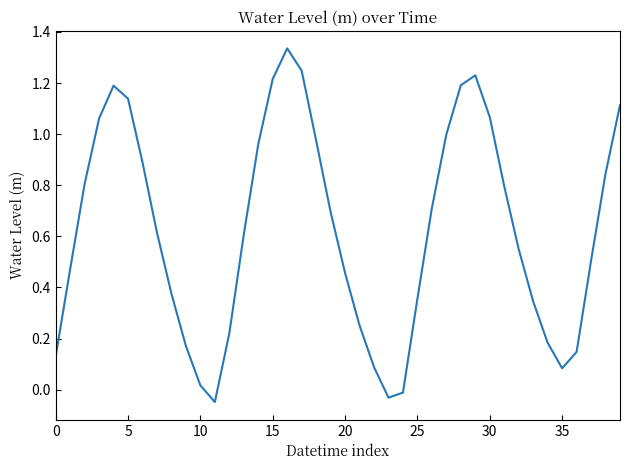

What is the difference between the maximum and minimum values?

1.4